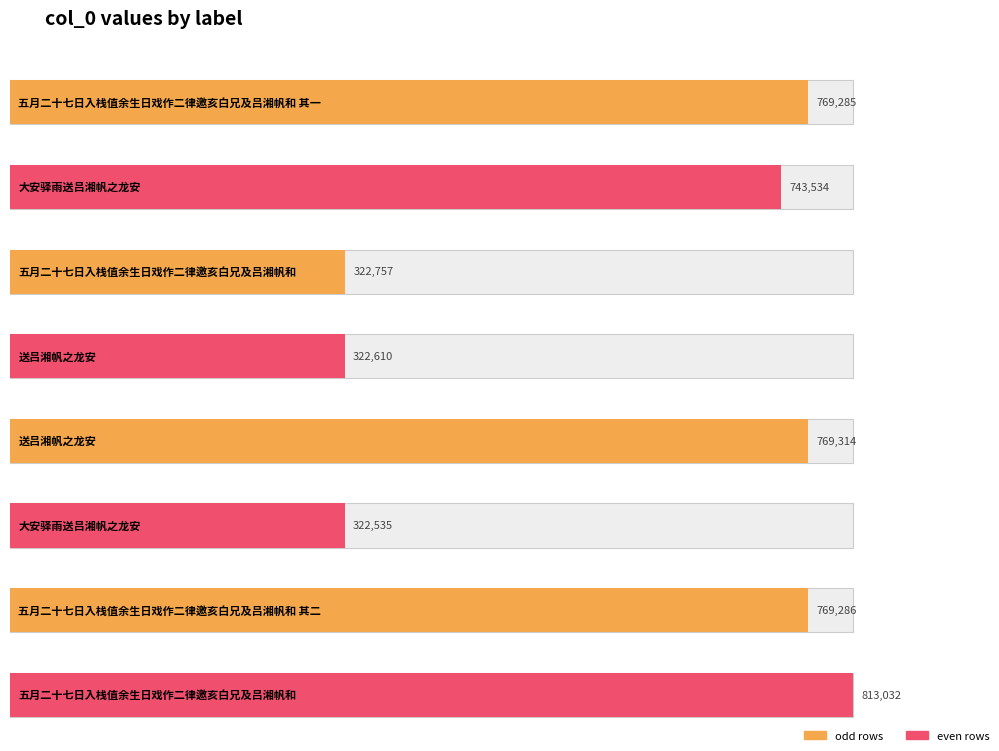

How many bars are there in total?

8